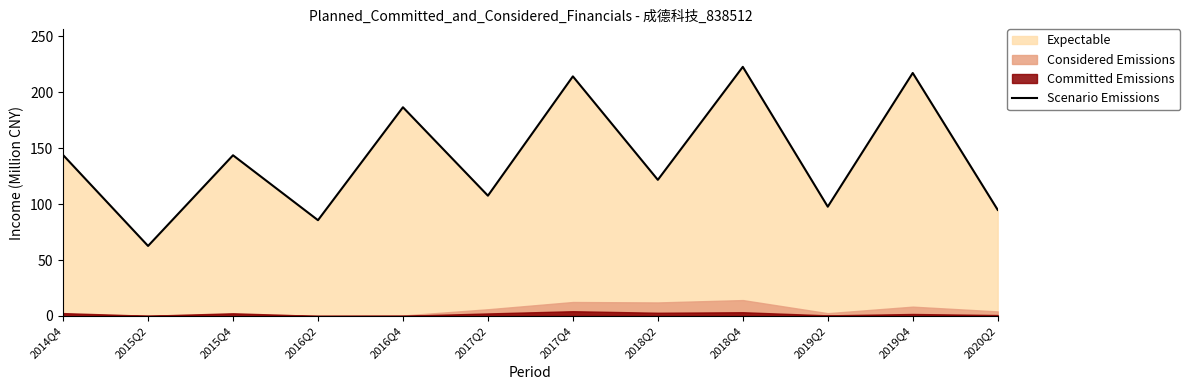

Reading left to right, list all the values displayed in this chart.

2014Q4=143.9	2015Q2=62.6	2015Q4=143.7	2016Q2=85.6	2016Q4=186.6	2017Q2=107.5	2017Q4=214.2	2018Q2=121.7	2018Q4=222.7	2019Q2=97.7	2019Q4=217.2	2020Q2=94.9